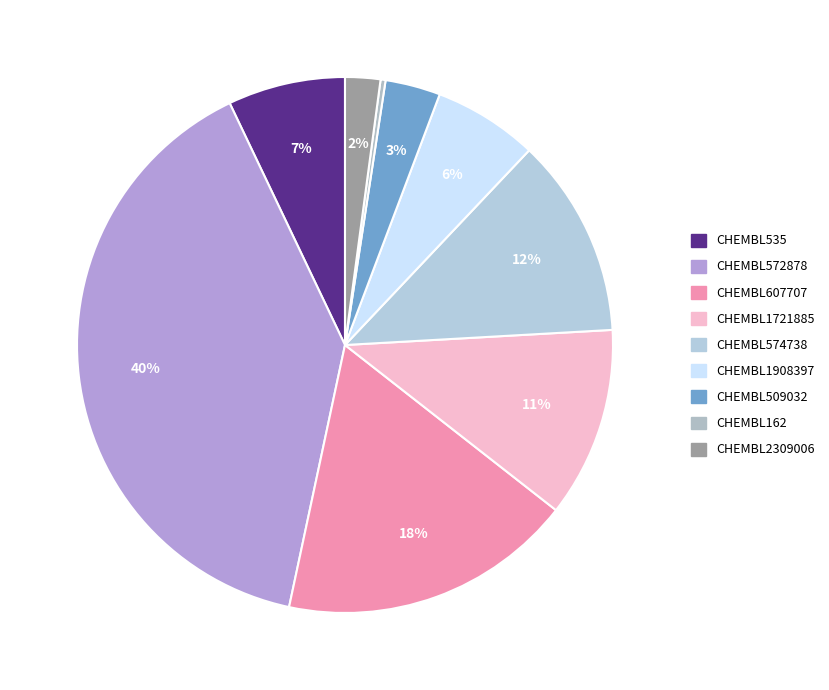

How many slices are in this pie chart?

9